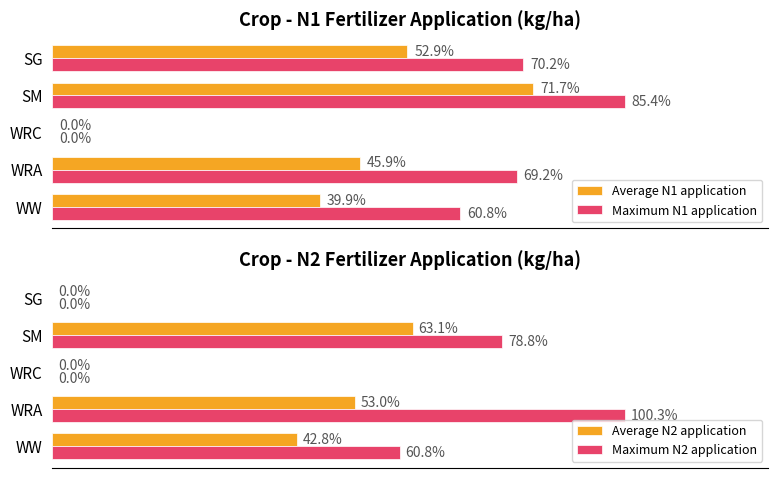

Reading right to left, transcribe all the data shown in this chart.

Average N1 application: 80=52.9	60=71.7	40=0.0	20=45.9	0=39.9
Maximum N1 application: 80=70.2	60=85.4	40=0.0	20=69.2	0=60.8
Average N2 application: 80=0.0	60=63.1	40=0.0	20=53.0	0=42.8
Maximum N2 application: 80=0.0	60=78.8	40=0.0	20=100.3	0=60.8